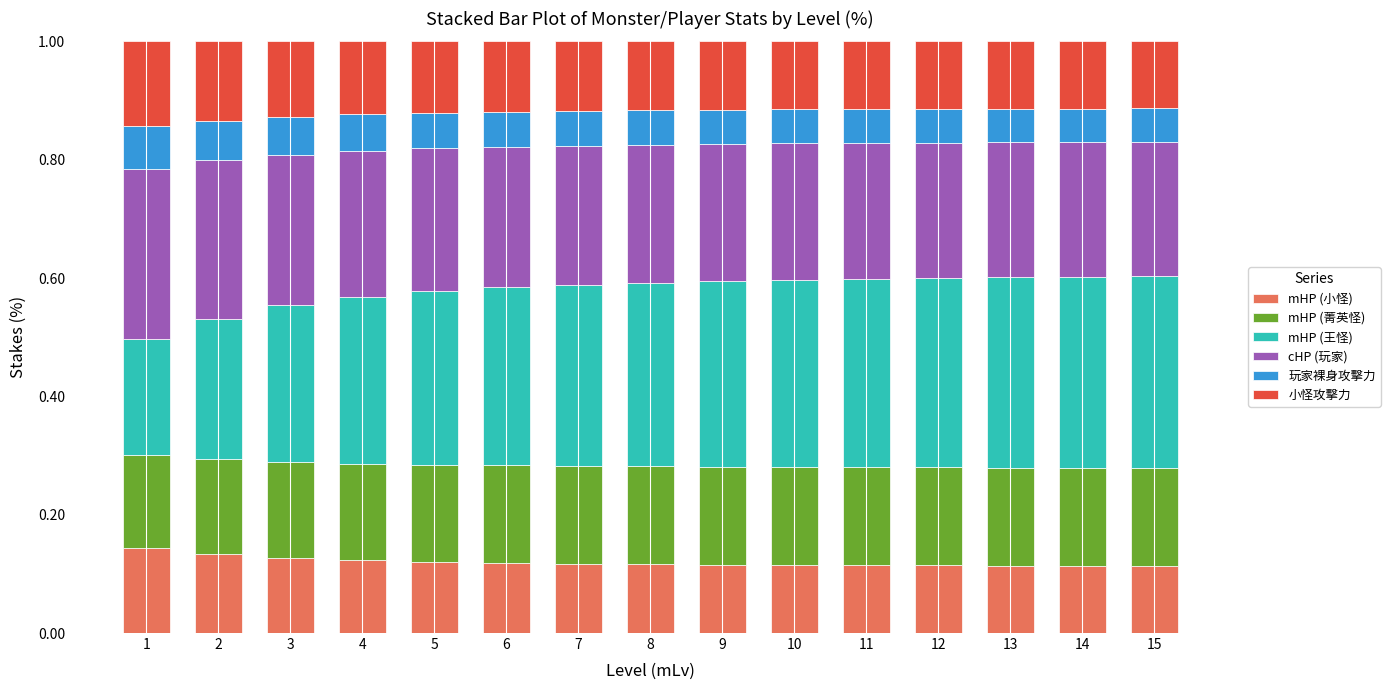

Does the chart contain stacked bars?

Yes